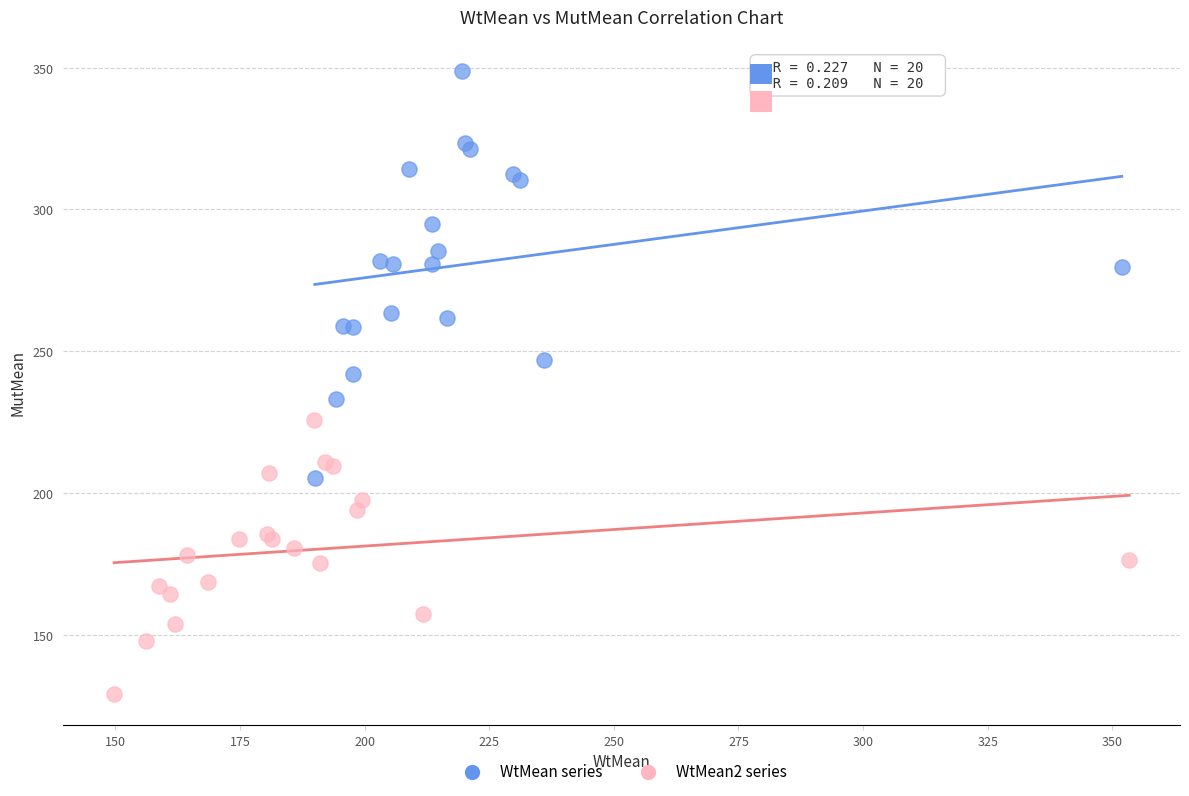

Which series reaches the minimum Y coordinate?

WtMean2 series